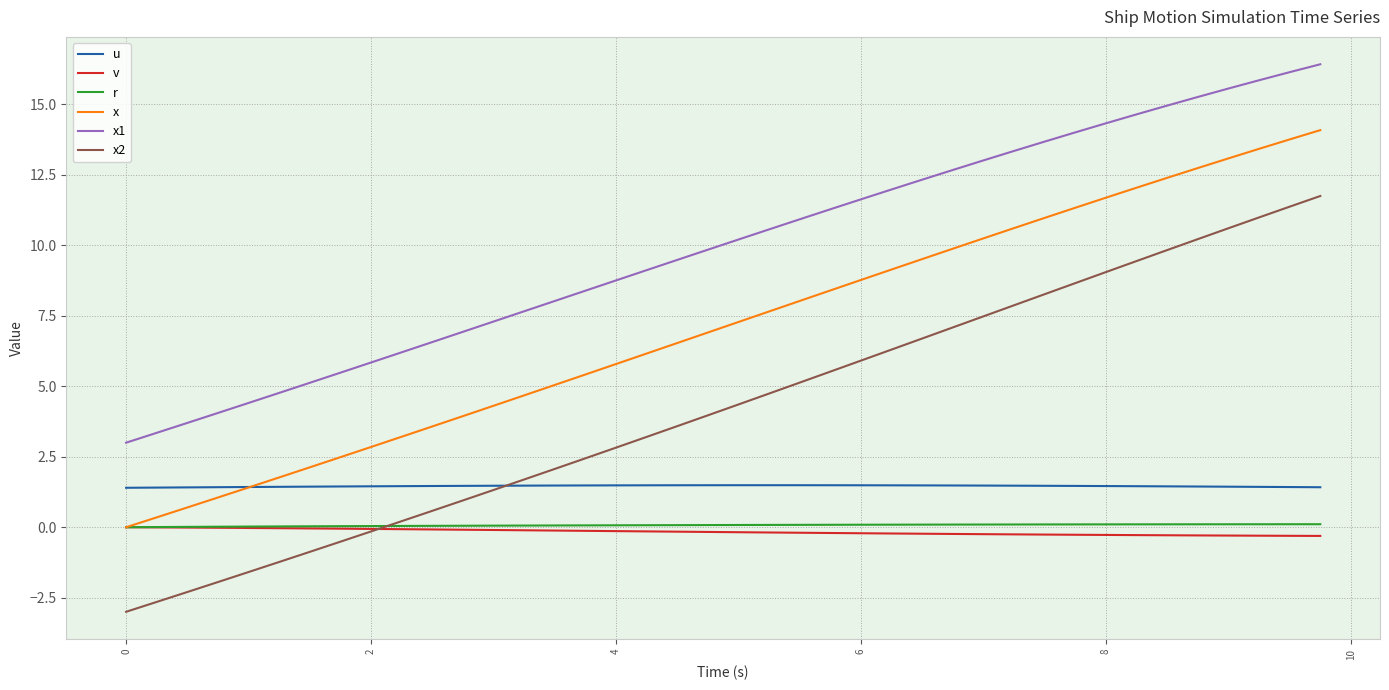

True or false: x1 and v cross at least once.

False